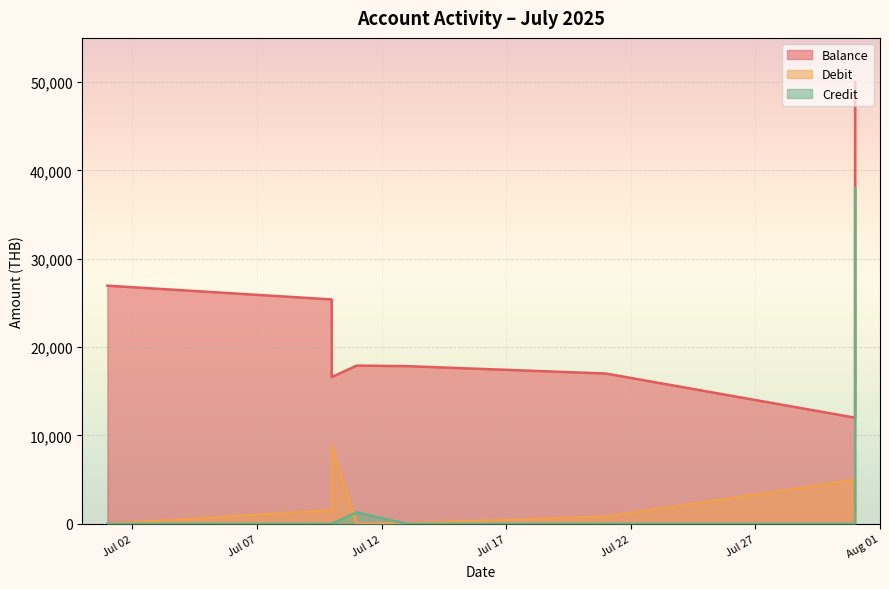

How many lines are shown in the chart?

3